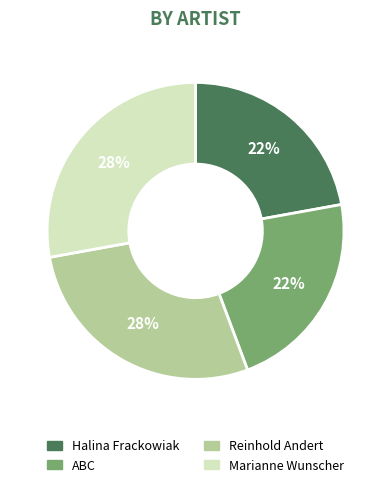

To the nearest percent, what is the average slice percentage?

25%